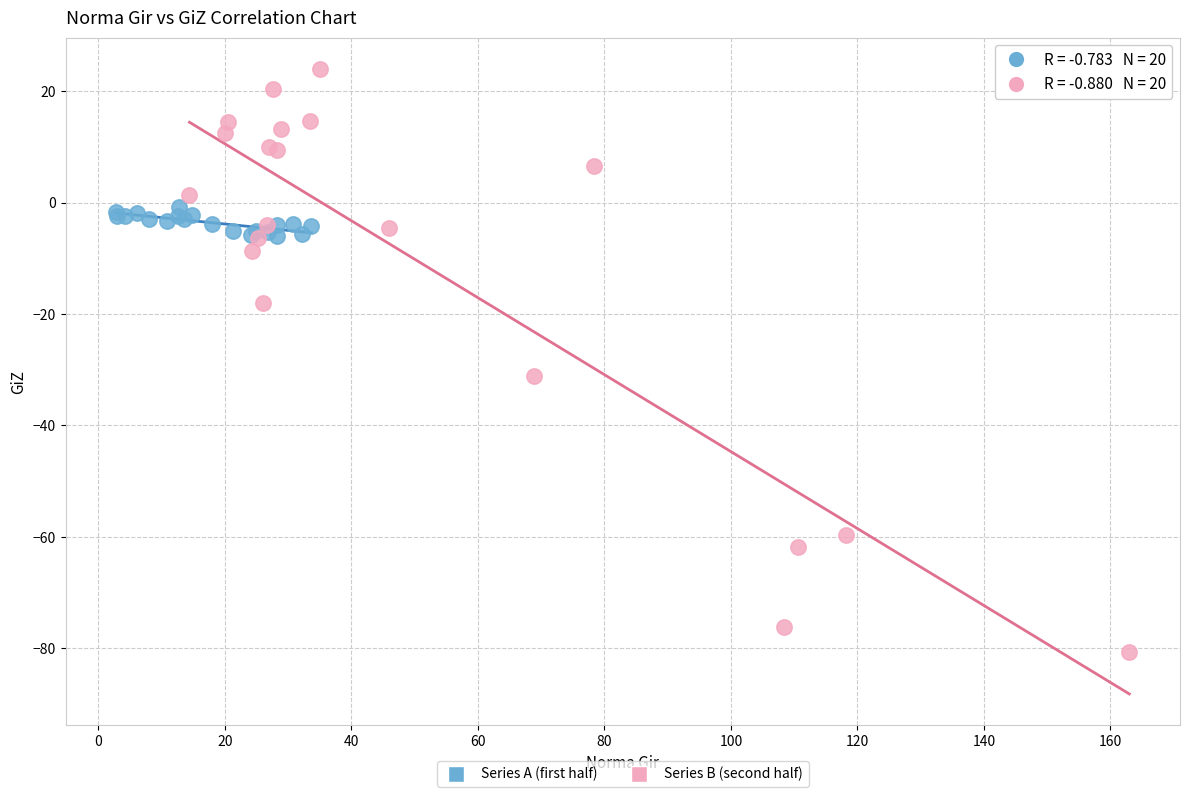

Which series has the largest Y range (max minus min)?

Series B (second half)